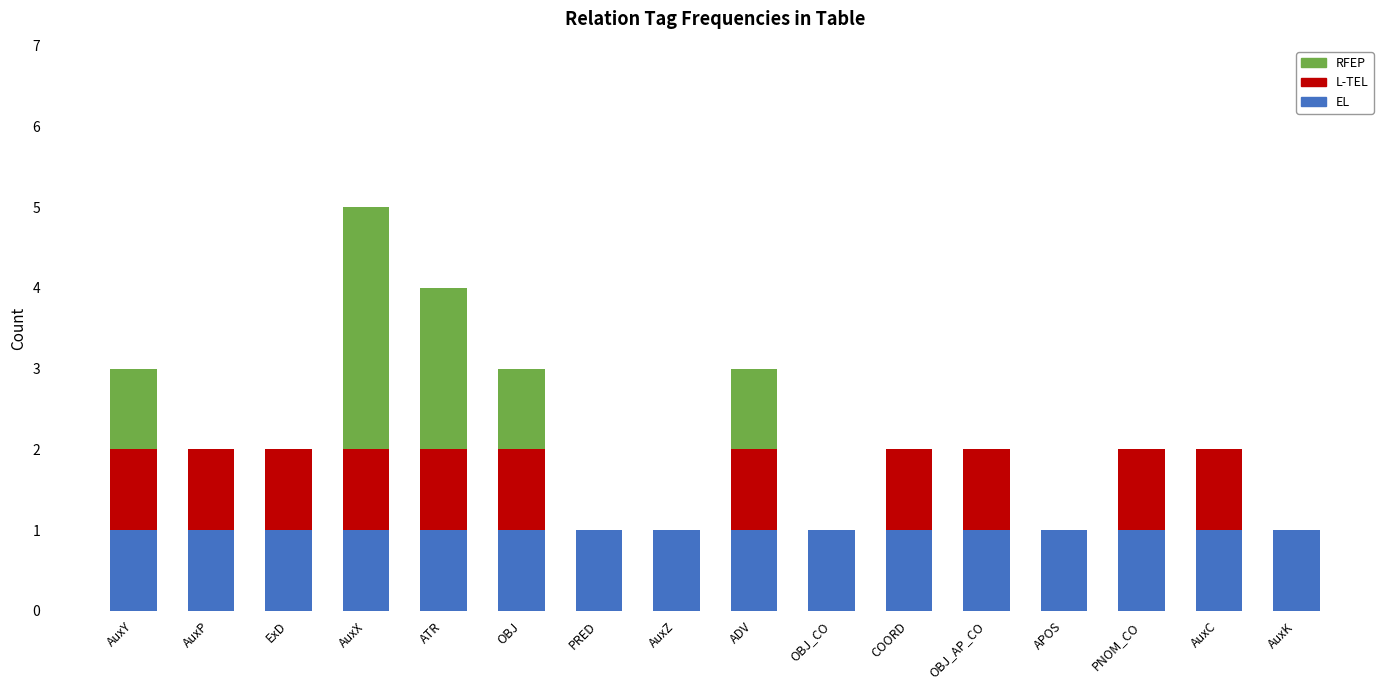

How many series are shown in this chart?

3